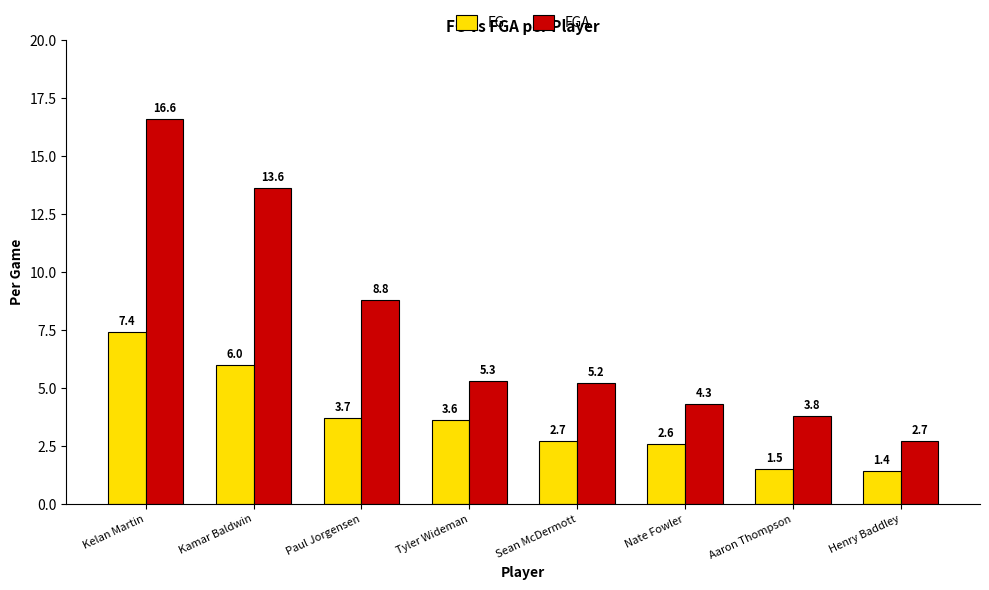

Rank the series by their average value, from highest to lowest.

FGA, FG